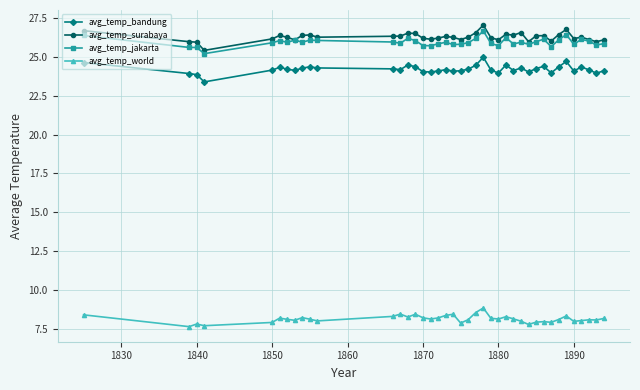

True or false: avg_temp_bandung and avg_temp_jakarta cross at least once.

False